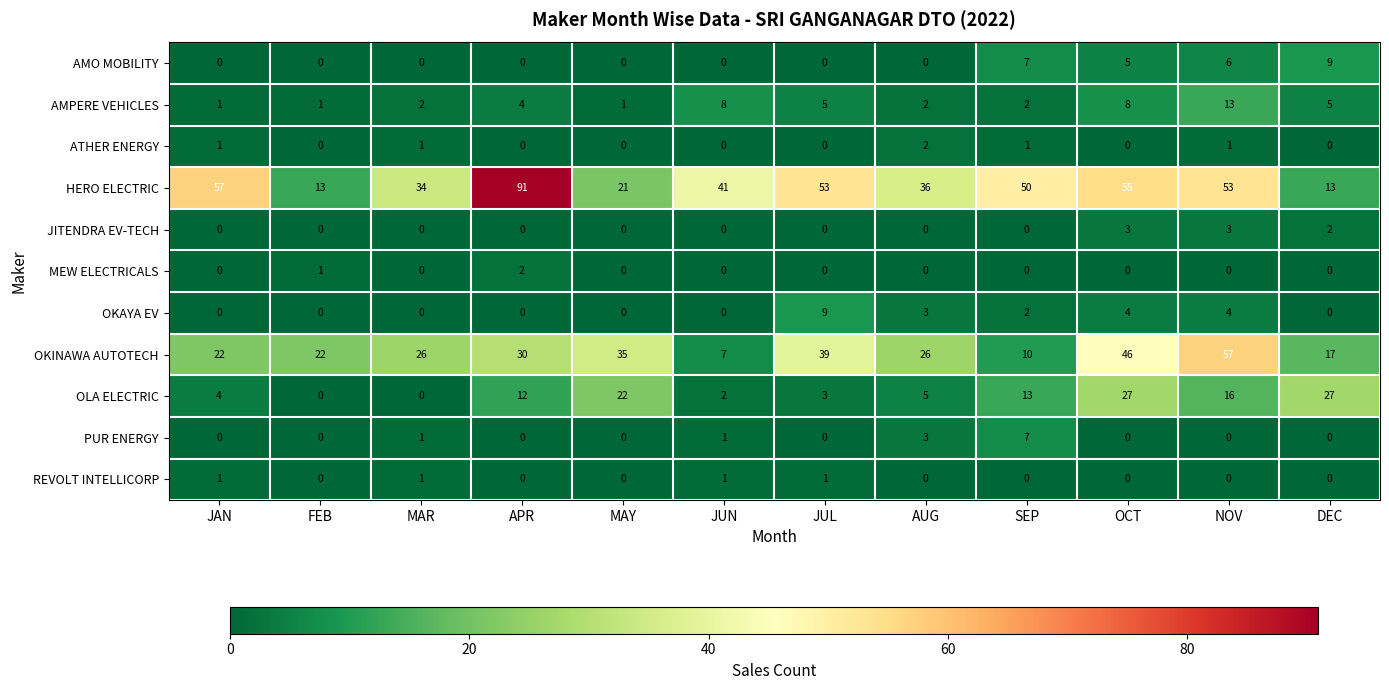

Where is MEW ELECTRICALS nearest to the value 1?

FEB